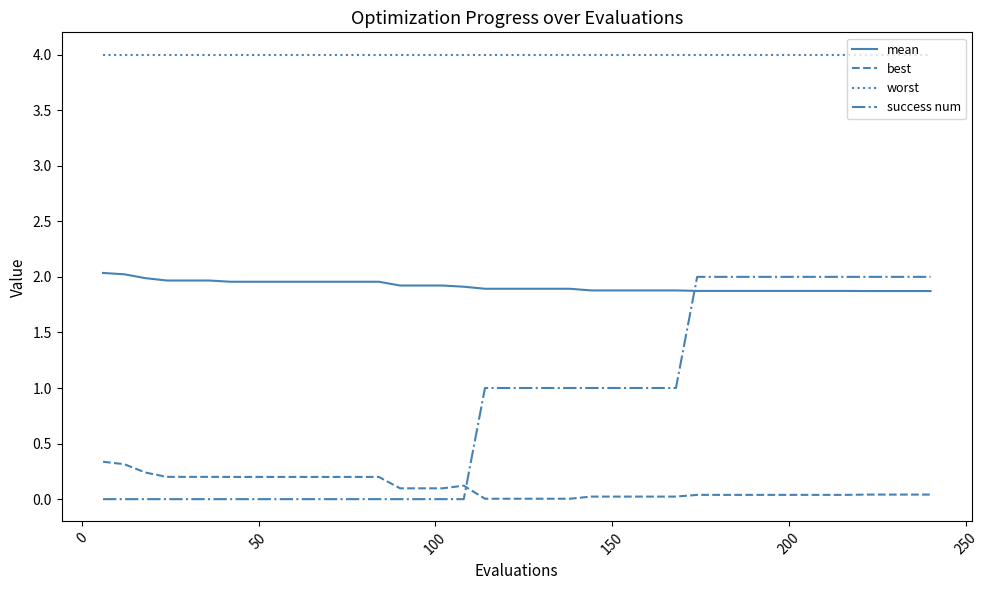

Which series has the largest total across all categories?

worst